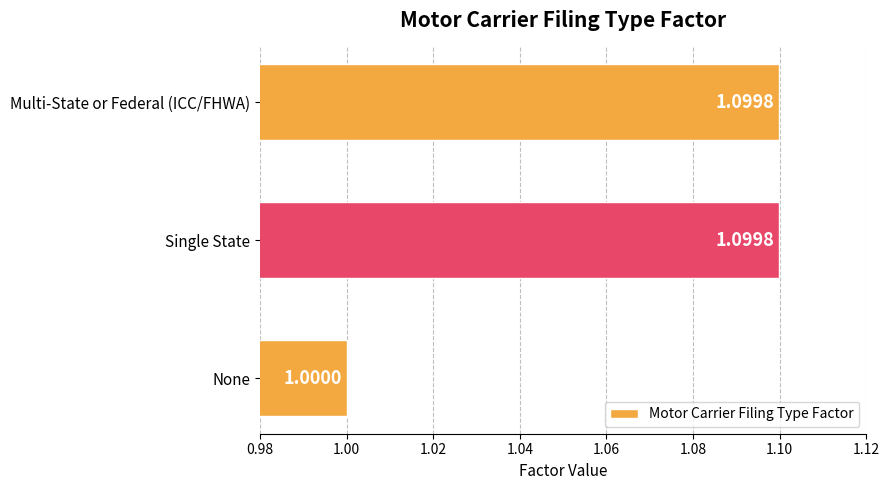

At which category does the chart reach its minimum across all series?

None